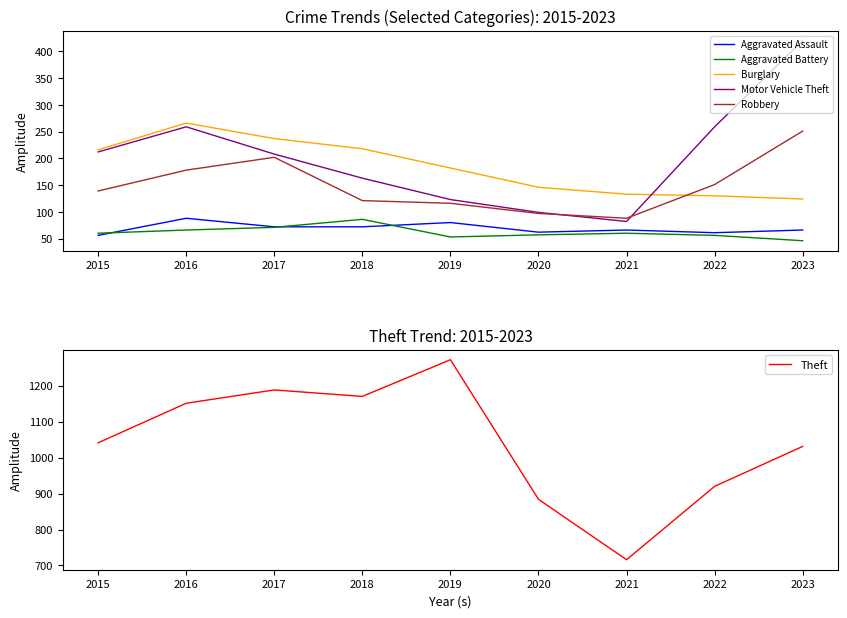

What is the difference between the Aggravated Battery values at 2018 and 2019?

33